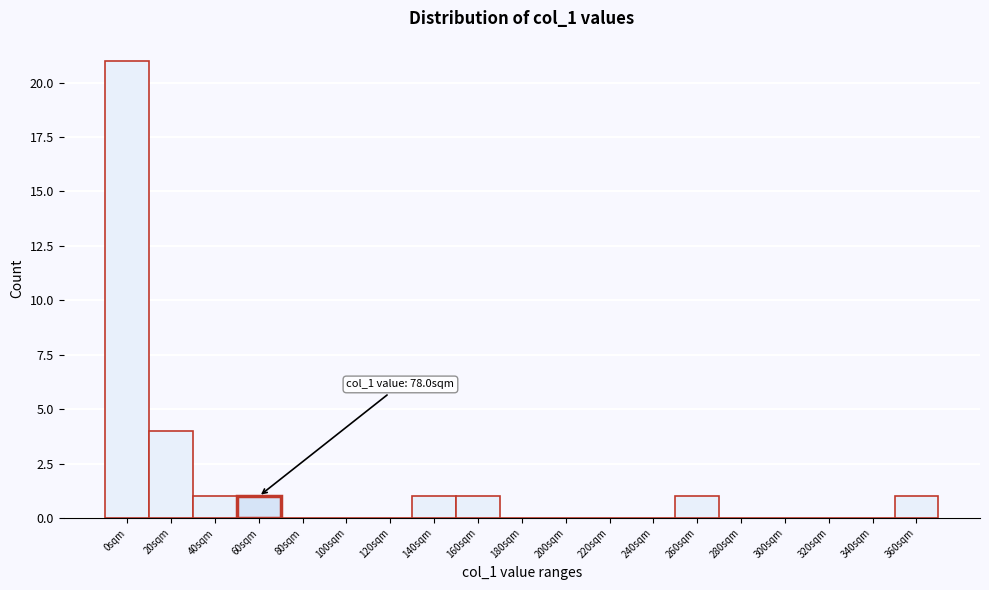

Reading left to right, transcribe all the data shown in this chart.

0sqm=21	20sqm=4	40sqm=1	60sqm=1	80sqm=0	100sqm=0	120sqm=0	140sqm=1	160sqm=1	180sqm=0	200sqm=0	220sqm=0	240sqm=0	260sqm=1	280sqm=0	300sqm=0	320sqm=0	340sqm=0	360sqm=1